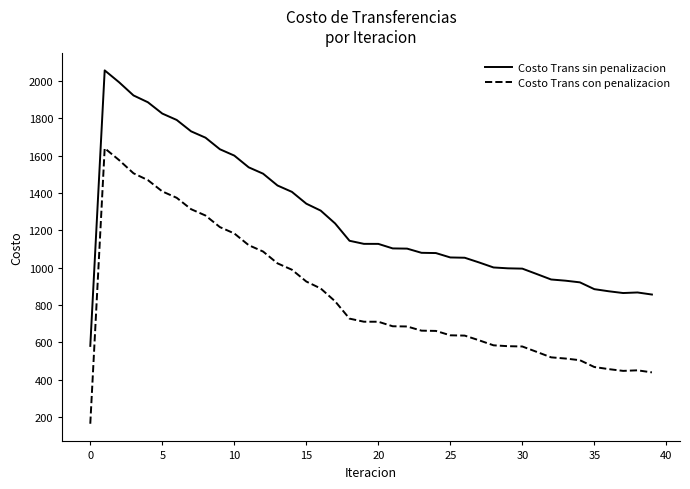

How many values in the Costo Trans sin penalizacion series exceed 1127?

20